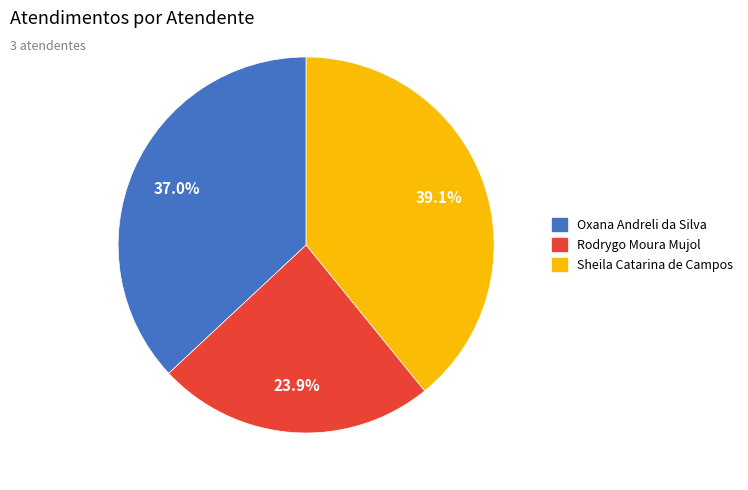

Combined, what portion of the pie is Sheila Catarina de Campos and Oxana Andreli da Silva?

76.1%